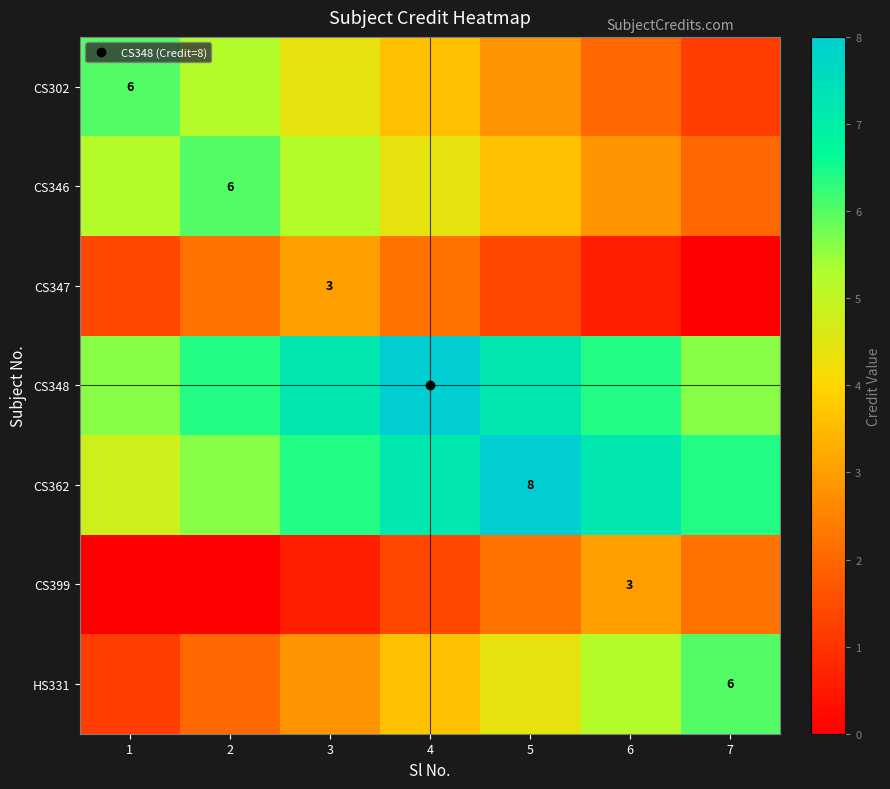

What is the difference between the CS346 values at 7 and 4?

2.4